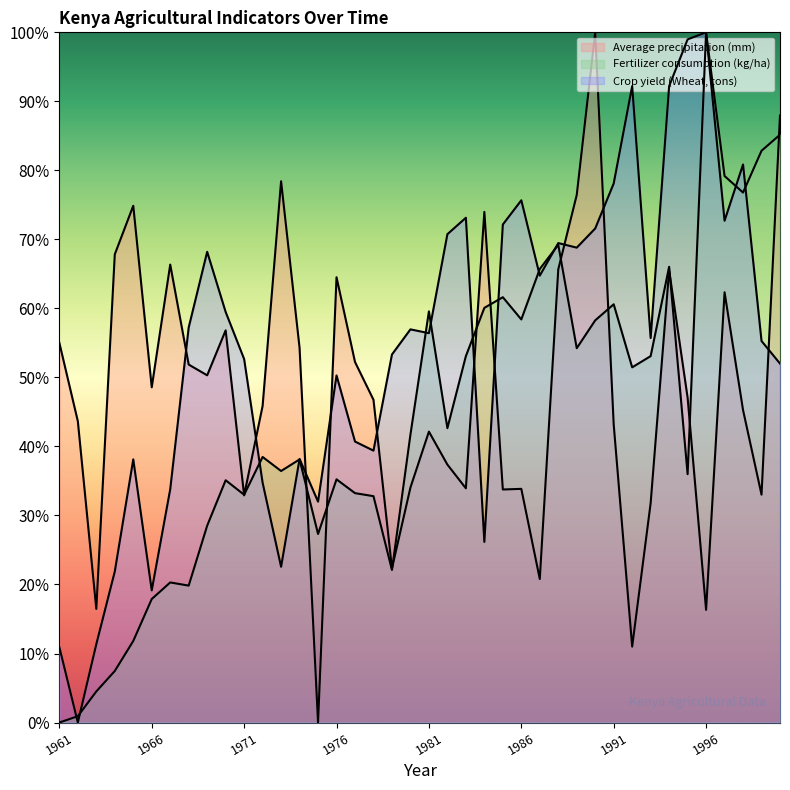

At which category does the chart reach its peak across all series?

1990